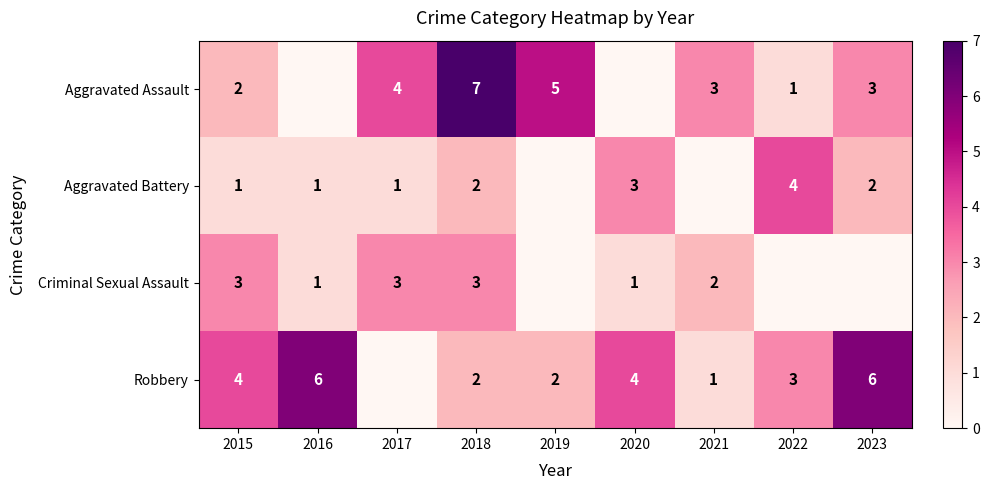

Is it true that Criminal Sexual Assault equals 2 at 2016?

False